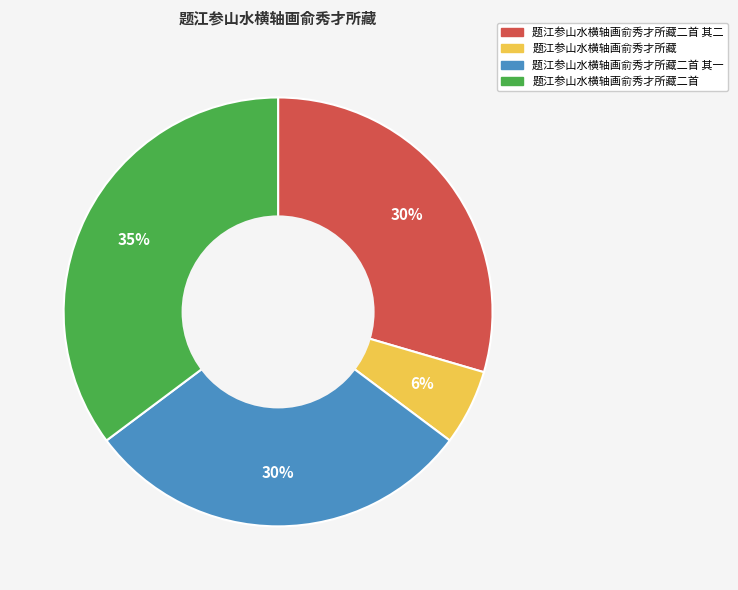

Is the sum of 题江参山水横轴画俞秀才所藏二首 and 题江参山水横轴画俞秀才所藏二首 其一 greater than half?

Yes